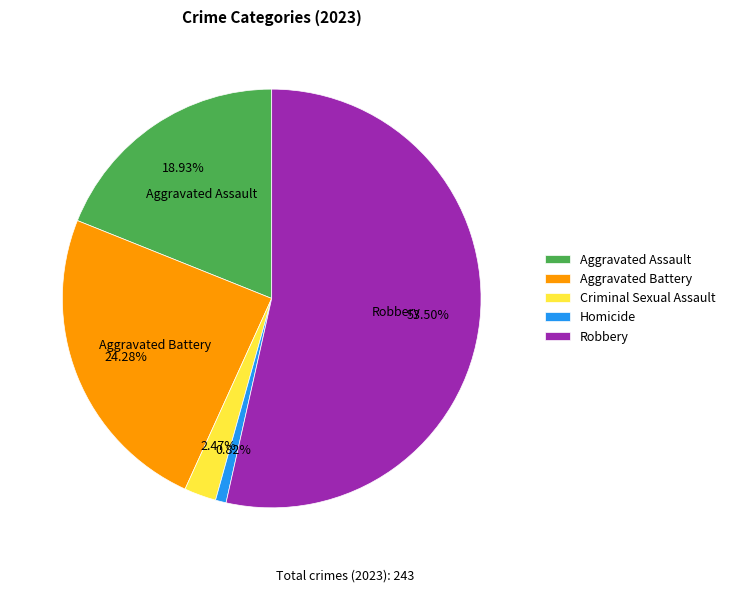

To the nearest percent, what percentage of the pie is Criminal Sexual Assault?

2%